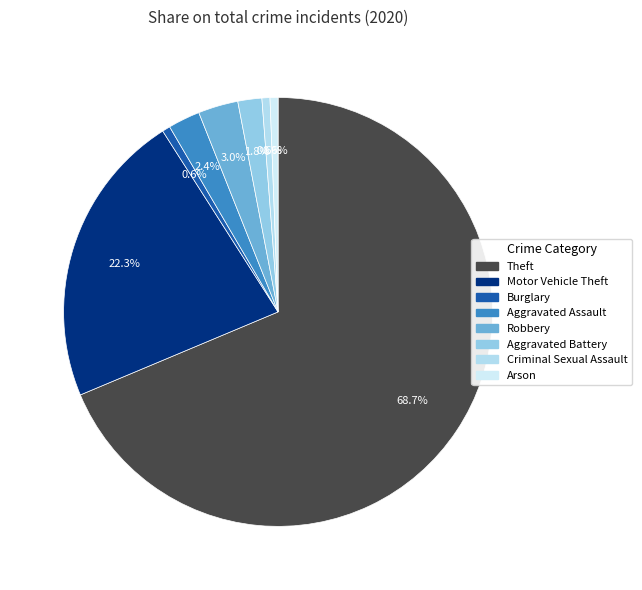

How many segments does this pie chart have?

8